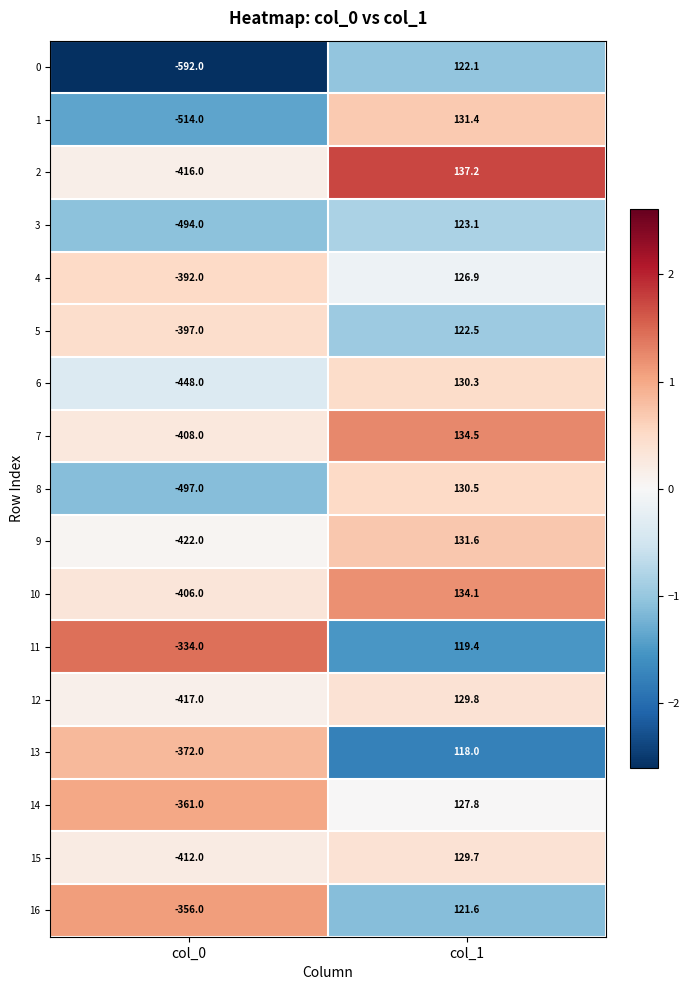

Which series has the widest spread of values?

0